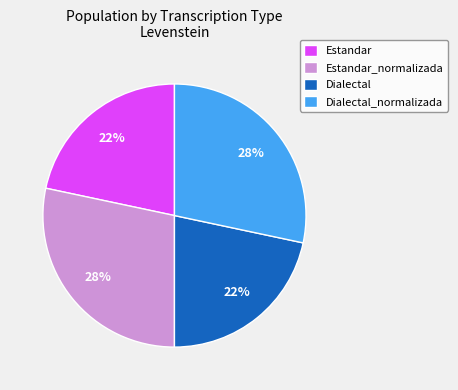

What percentage is the Dialectal_normalizada slice, to the nearest percent?

28%